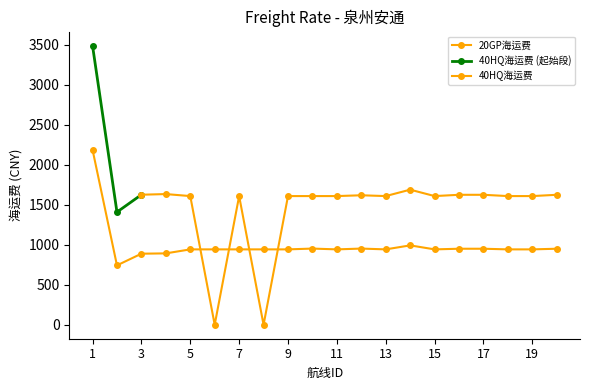

What is the sum of all values?

19876